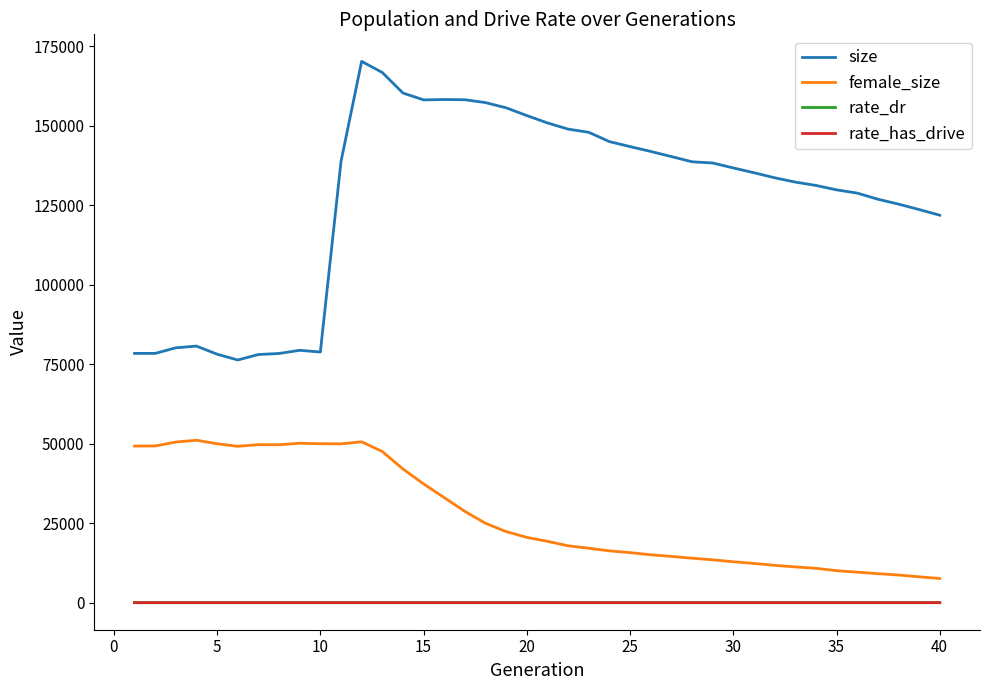

Which series has the largest total across all categories?

size